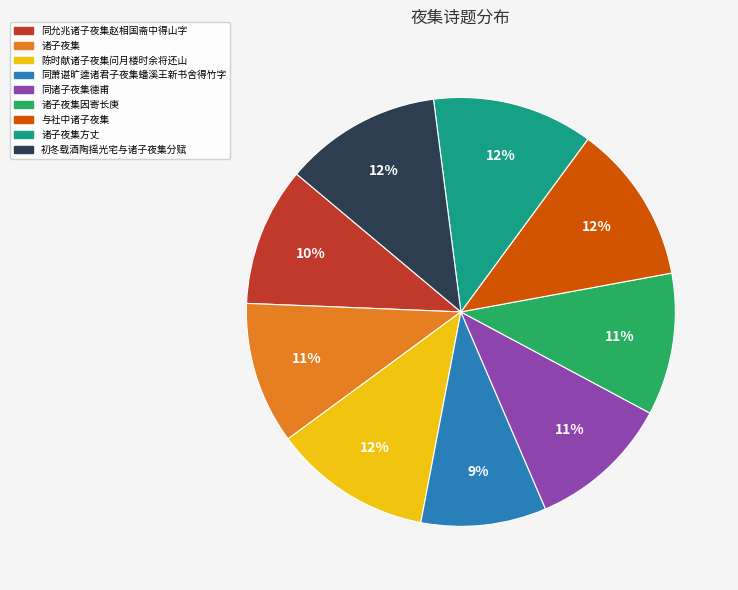

Count the number of slices in the pie.

9